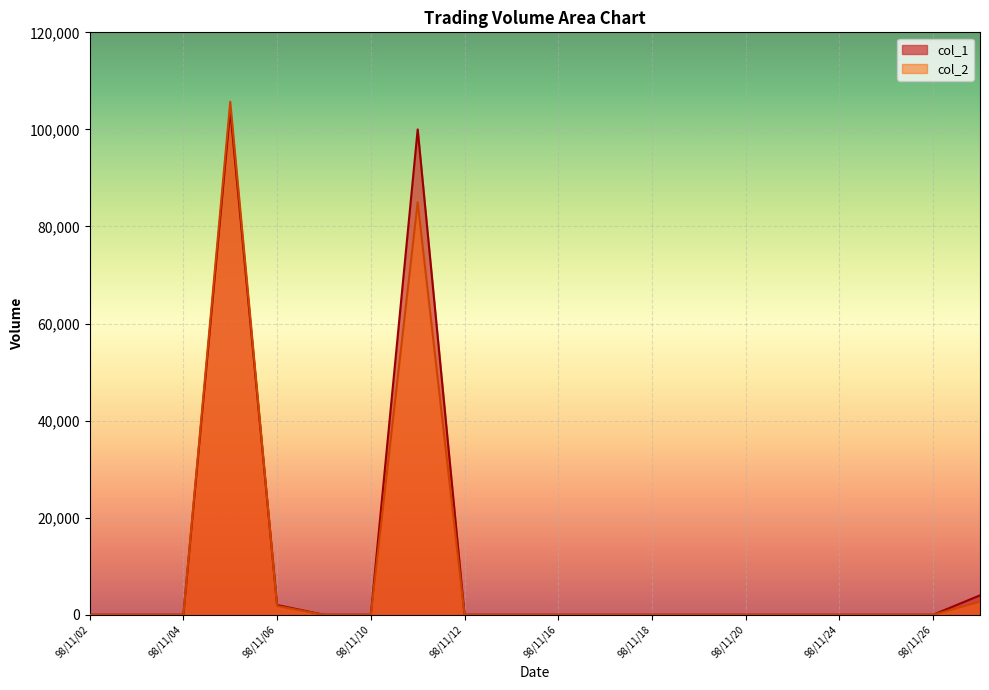

Between which two adjacent categories do col_2 and col_1 first intersect?

98/11/05 and 98/11/06